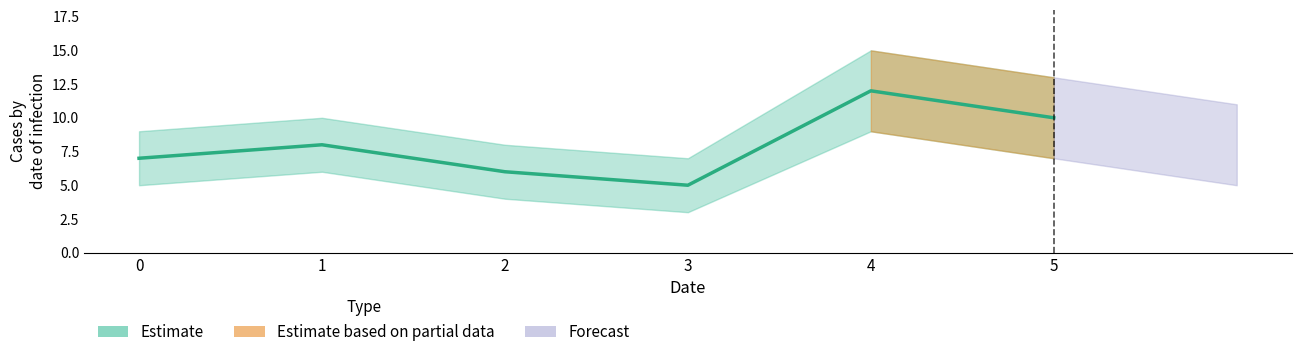

Reading left to right, what are all the values shown in this chart?

Estimate: 0=7	1=8	2=6	3=5	4=12	5=10
Estimate_upper: 0=9	1=10	2=8	3=7	4=15	5=13
Estimate_lower: 0=5	1=6	2=4	3=3	4=9	5=7